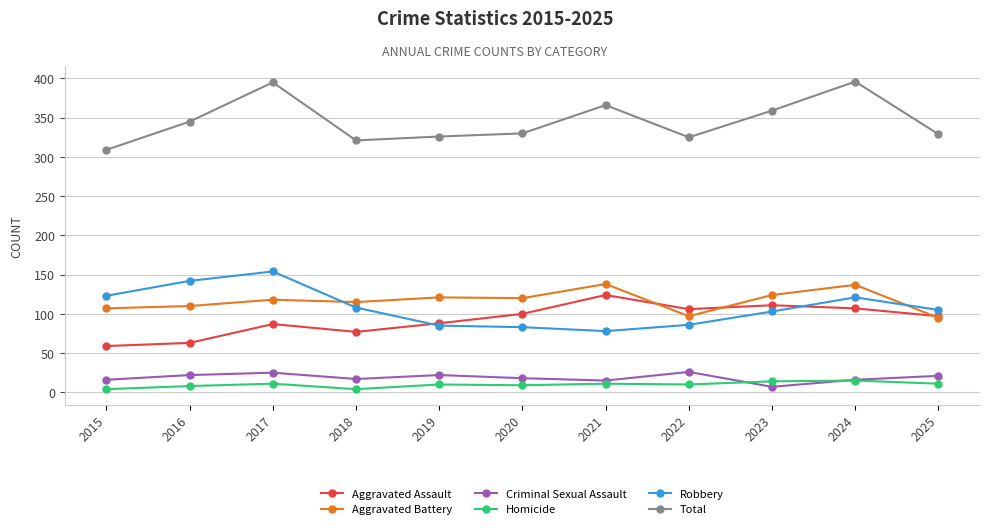

What is the difference between the highest and lowest values at 2025?

318